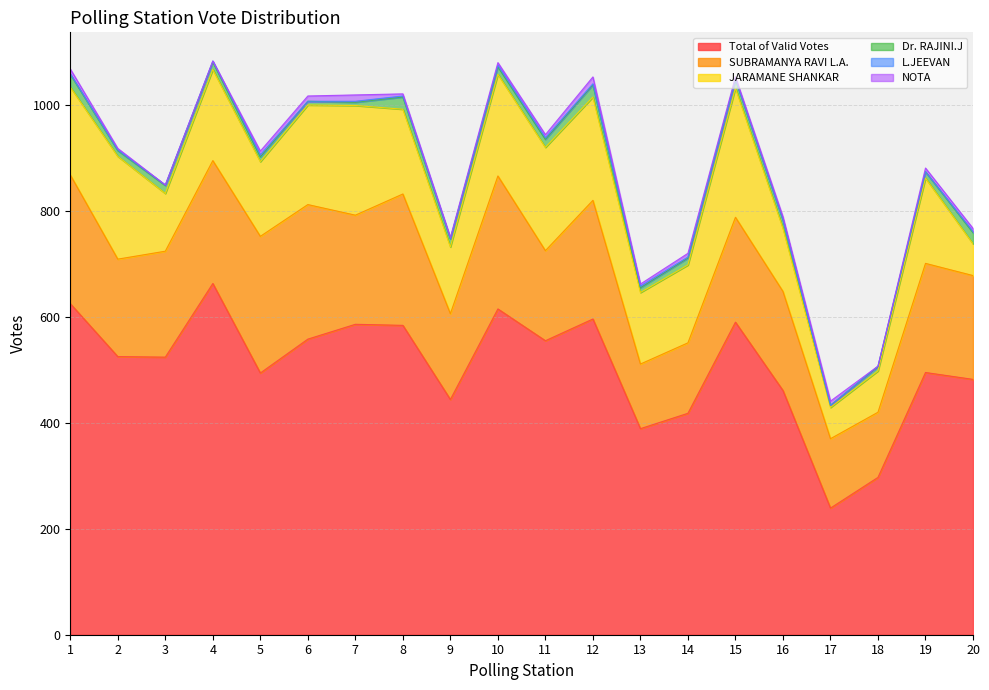

Which series has the largest total across all categories?

Total of Valid Votes